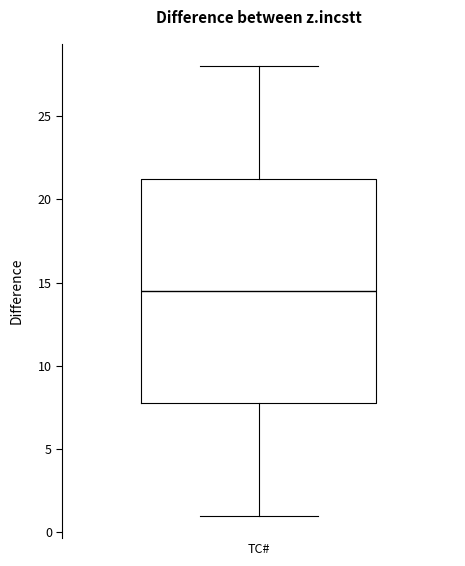

Read this box plot against the y-axis: the position of the median line, the range covered by the box, and the ends of both whiskers. The values are not printed on the chart, so give them approximately, as read against the axis.

median 14.5, box 8.0 to 21.5, whiskers 1.0 to 28.0